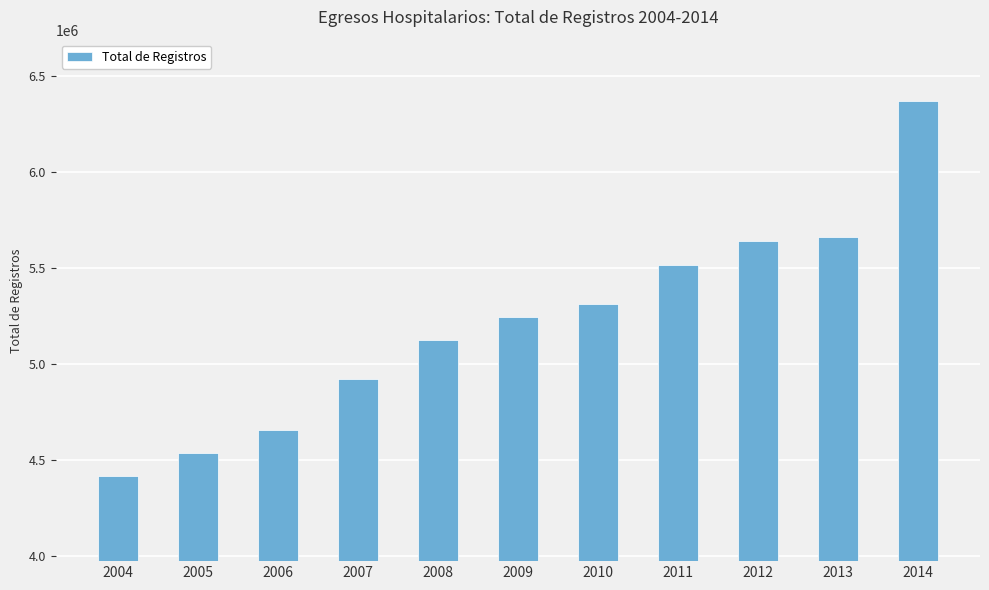

What is the greatest value displayed?

6368082